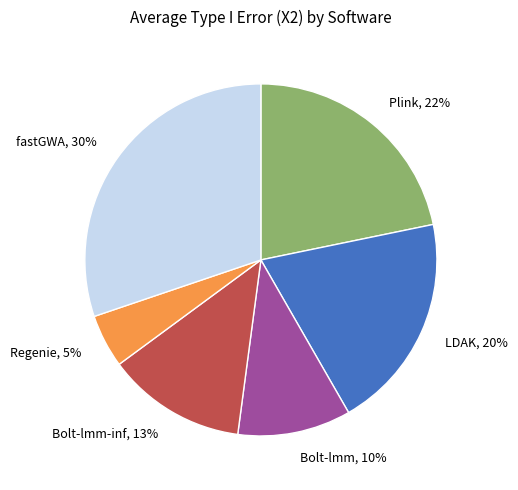

Between fastGWA, 30% and Bolt-lmm, 10%, which is larger?

fastGWA, 30%